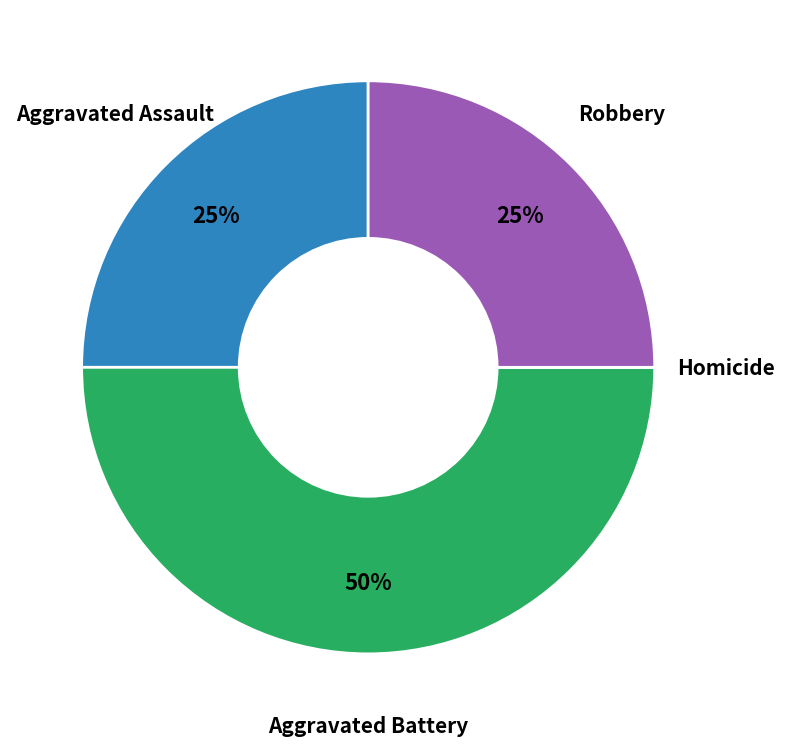

Which category has the biggest portion of the pie?

Aggravated Battery